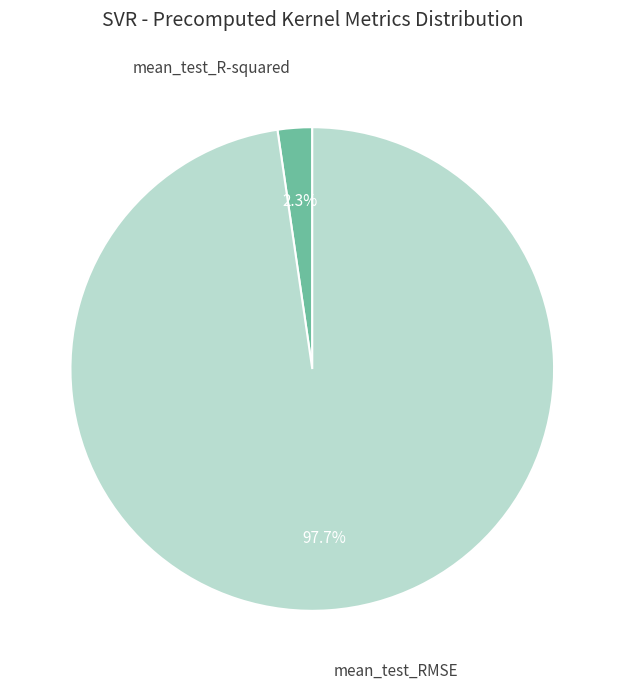

Is there any slice that represents more than half of the pie?

Yes